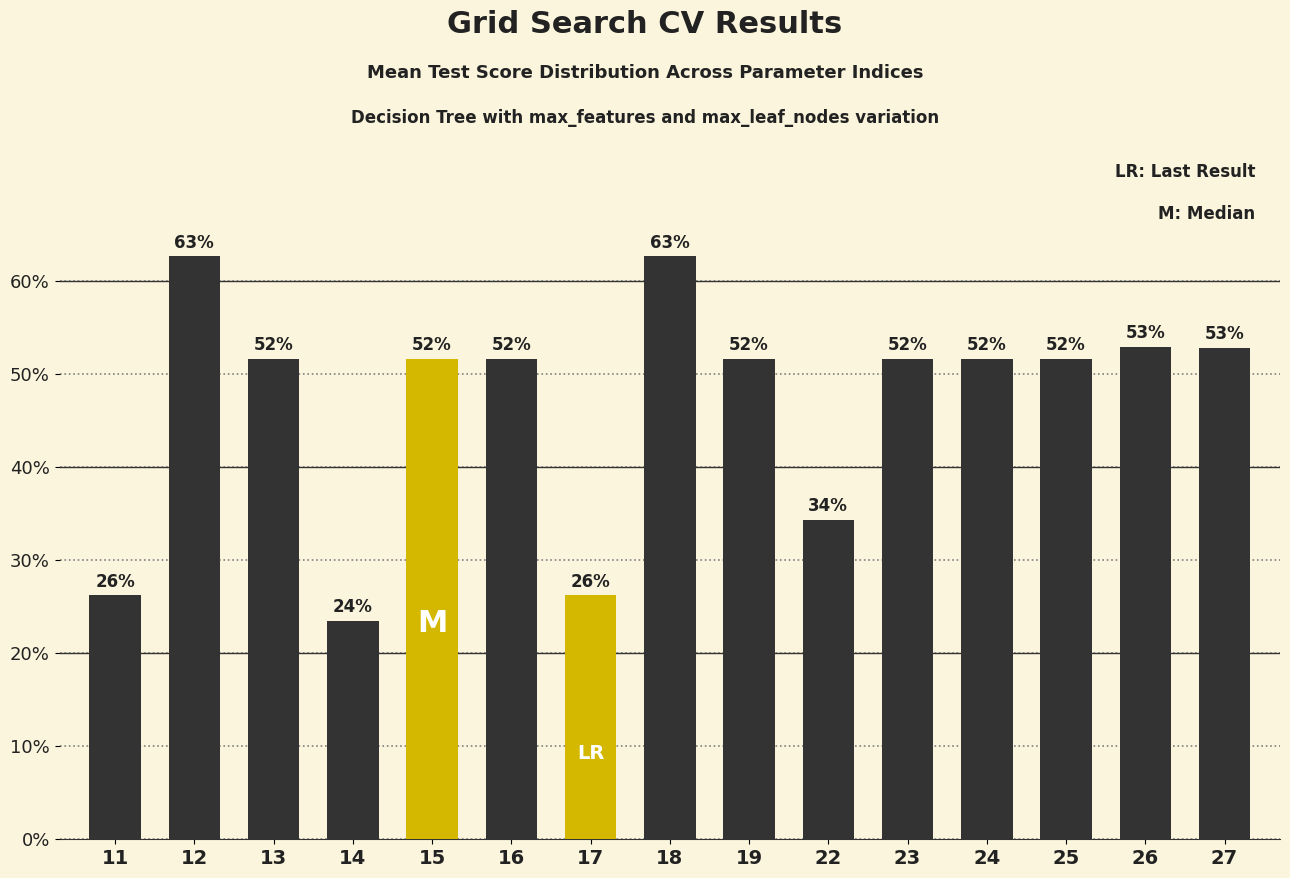

Is it true that the value at 16 is 0.2?

False